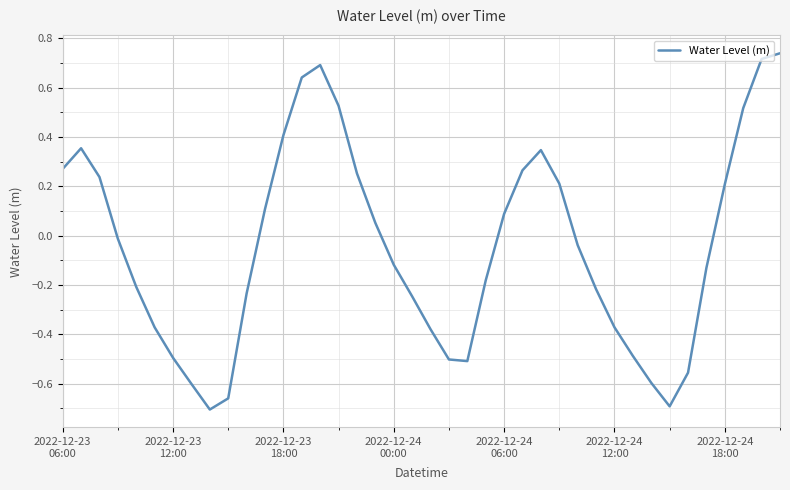

What is the difference between the maximum and minimum values?

1.4